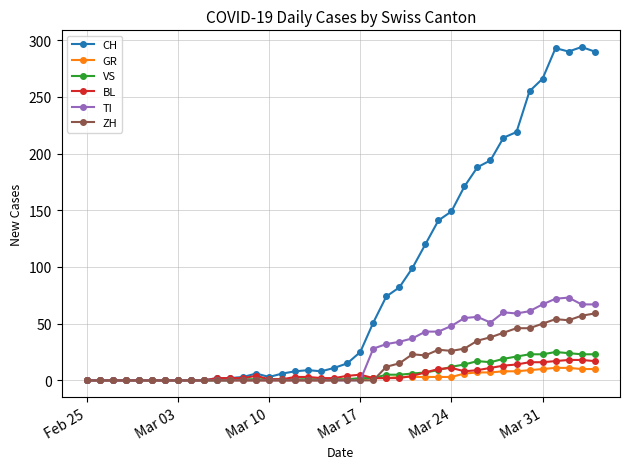

Does the chart display data point markers on the line(s)?

Yes